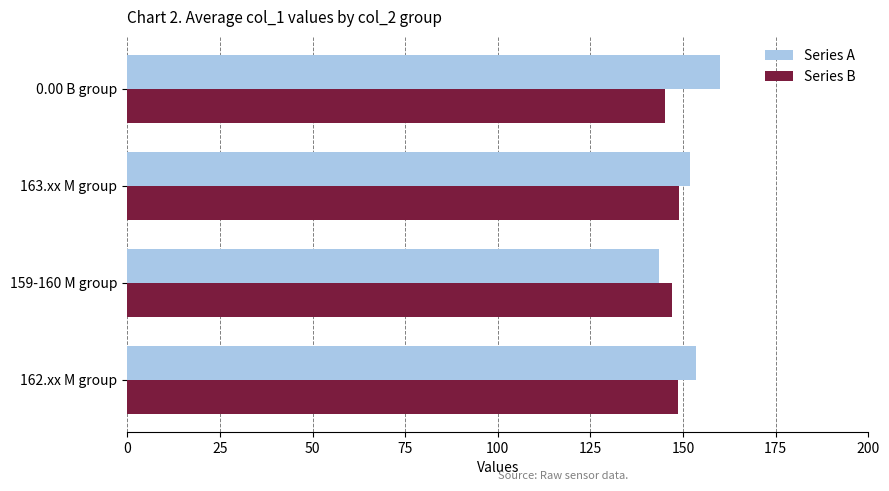

What is the difference between the maximum and minimum values in the Series A series?

16.4